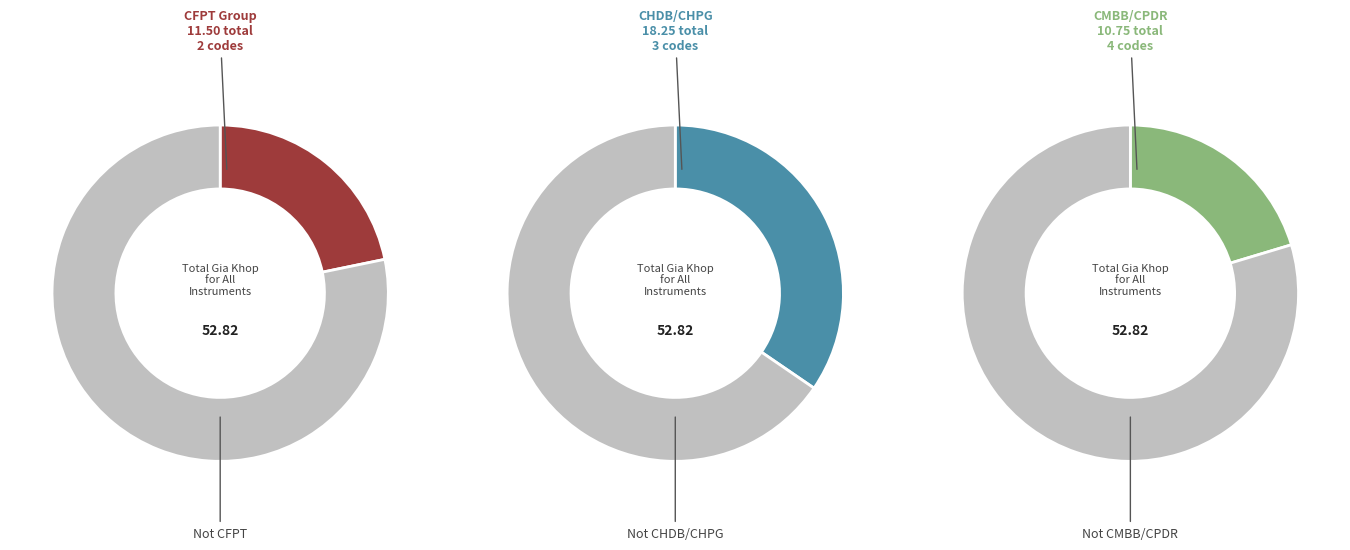

What percentage is the CFPT2103 slice, to the nearest percent?

8%